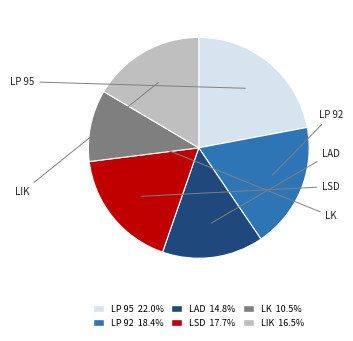

What is the largest slice in the pie chart?

LP 95